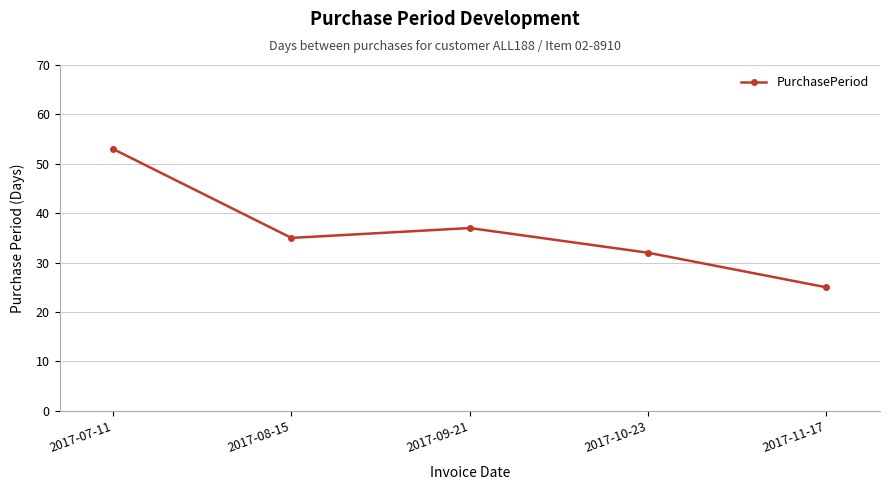

Is this an area chart (filled region under the line)?

No